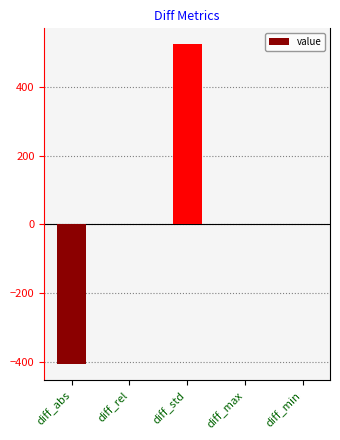

What is the greatest value displayed?

523.5